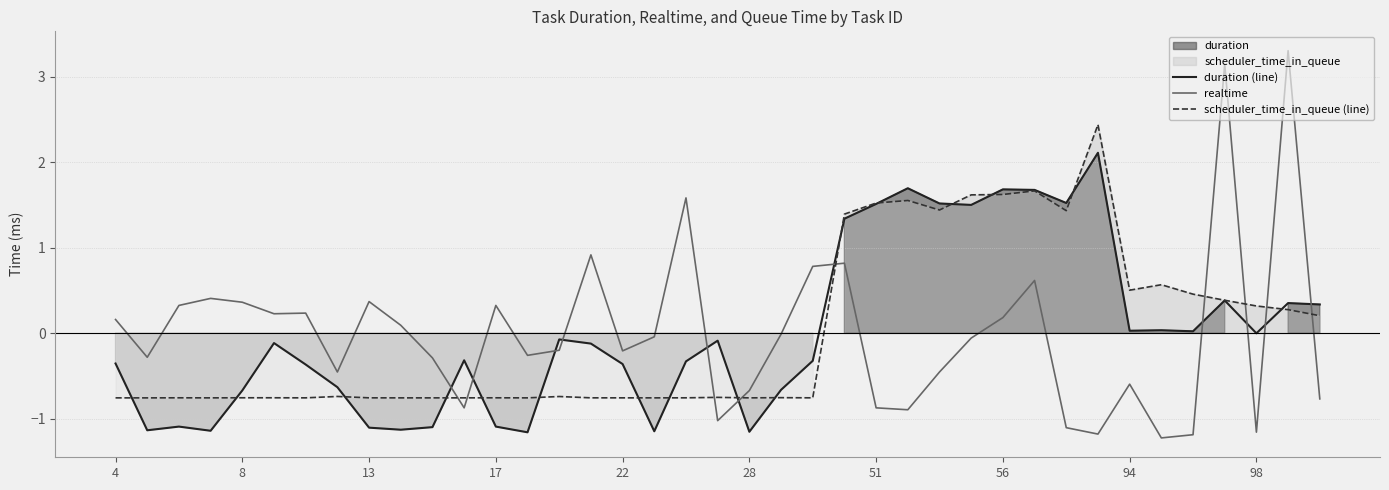

Reading left to right, extract all data points from this chart.

duration (line): -0.4	-1.1	-1.1	-1.1	-0.7	-0.1	-0.4	-0.6	-1.1	-1.1	-1.1	-0.3	-1.1	-1.2	-0.1	-0.1	-0.4	-1.1	-0.3	-0.1	-1.2	-0.7	-0.3	1.3	1.5	1.7	1.5	1.5	1.7	1.7	1.5	2.1	0.0	0.0	0.0	0.4	-0.0	0.4	0.3
realtime: 0.2	-0.3	0.3	0.4	0.4	0.2	0.2	-0.5	0.4	0.1	-0.3	-0.9	0.3	-0.3	-0.2	0.9	-0.2	-0.0	1.6	-1.0	-0.7	-0.0	0.8	0.8	-0.9	-0.9	-0.5	-0.1	0.2	0.6	-1.1	-1.2	-0.6	-1.2	-1.2	3.1	-1.2	3.3	-0.8
scheduler_time_in_queue (line): -0.8	-0.8	-0.8	-0.8	-0.8	-0.8	-0.8	-0.7	-0.8	-0.8	-0.8	-0.8	-0.8	-0.8	-0.7	-0.8	-0.8	-0.8	-0.8	-0.8	-0.8	-0.8	-0.8	1.4	1.5	1.6	1.4	1.6	1.6	1.7	1.4	2.4	0.5	0.6	0.5	0.4	0.3	0.3	0.2